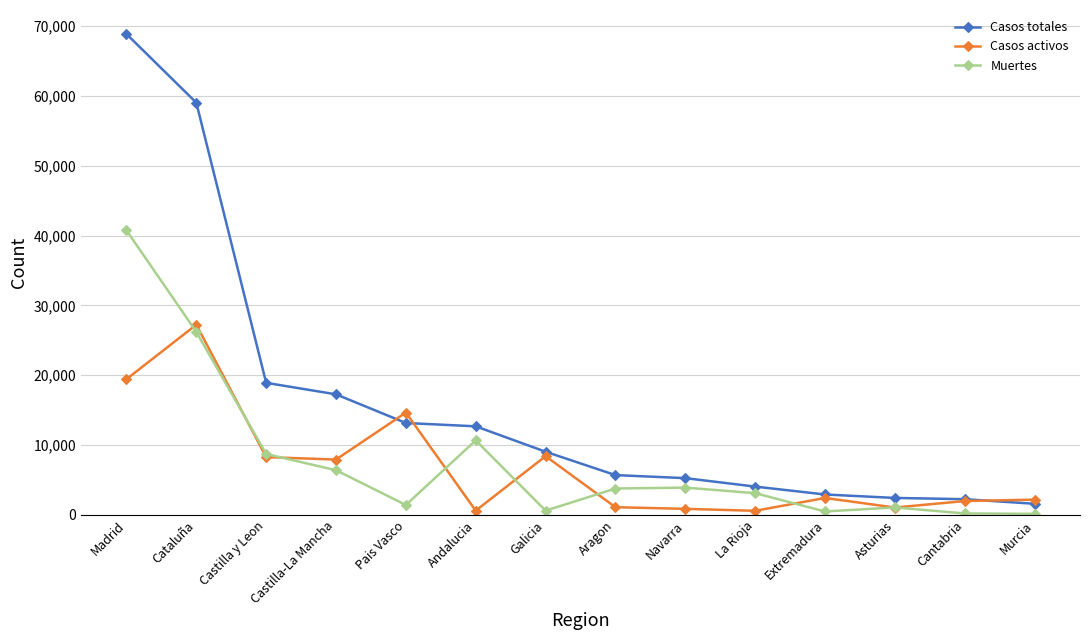

What is the greatest value displayed?

68852